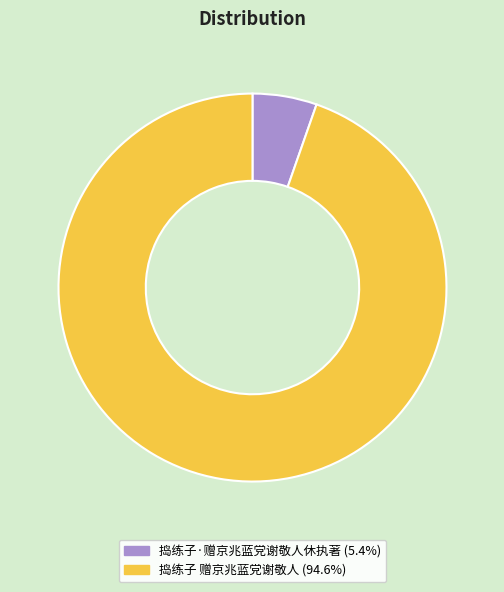

Which has a higher value, 捣练子·赠京兆蓝党谢敬人休执著 or 捣练子 赠京兆蓝党谢敬人?

捣练子 赠京兆蓝党谢敬人